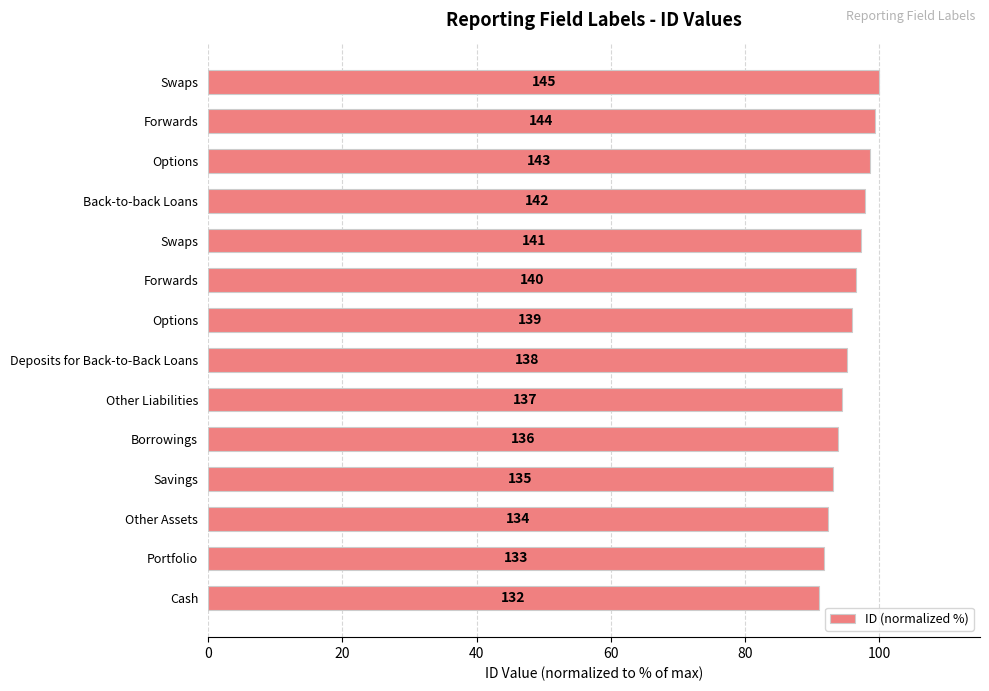

Are the bars horizontal?

Yes